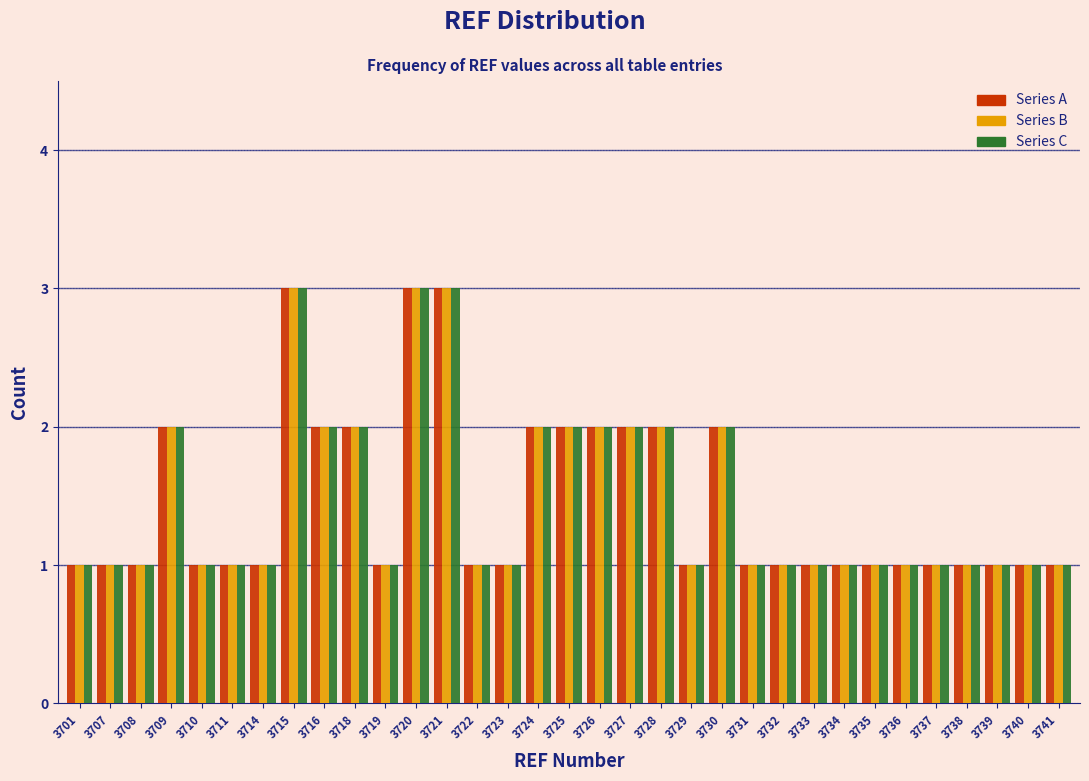

What is the total value across all series at 3707?

3